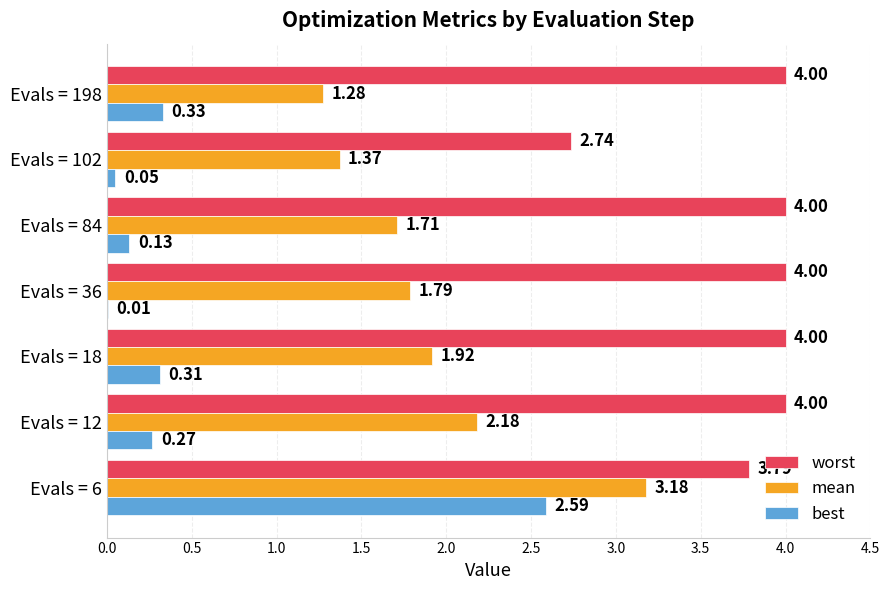

Which series has the largest total across all categories?

worst